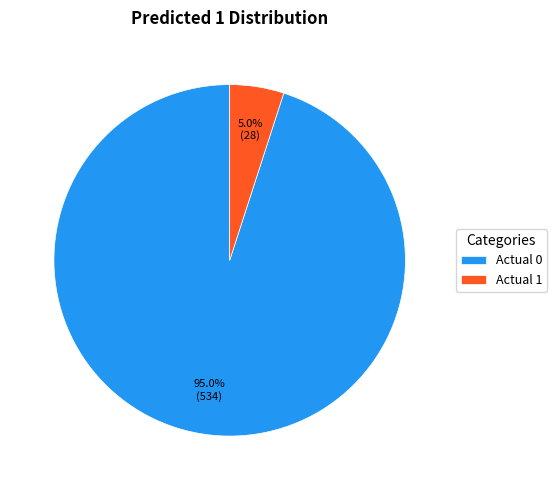

Rank the categories by value from highest to lowest.

Actual 0, Actual 1